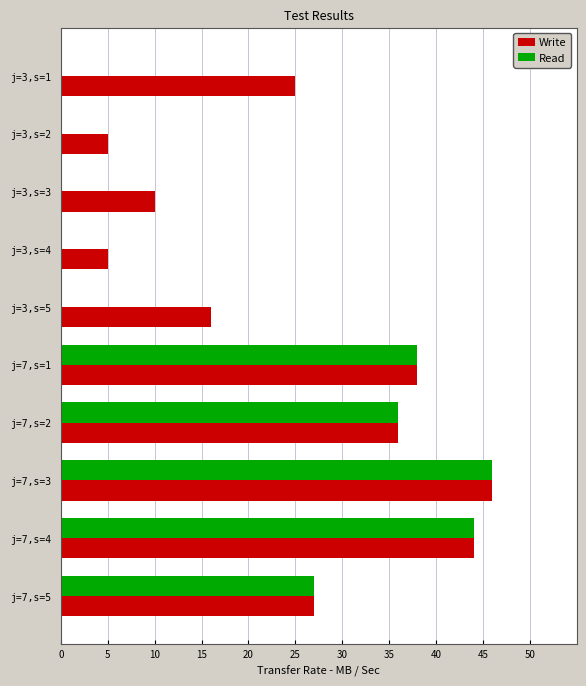

What is the total value across all series at j=7,s=3?

92